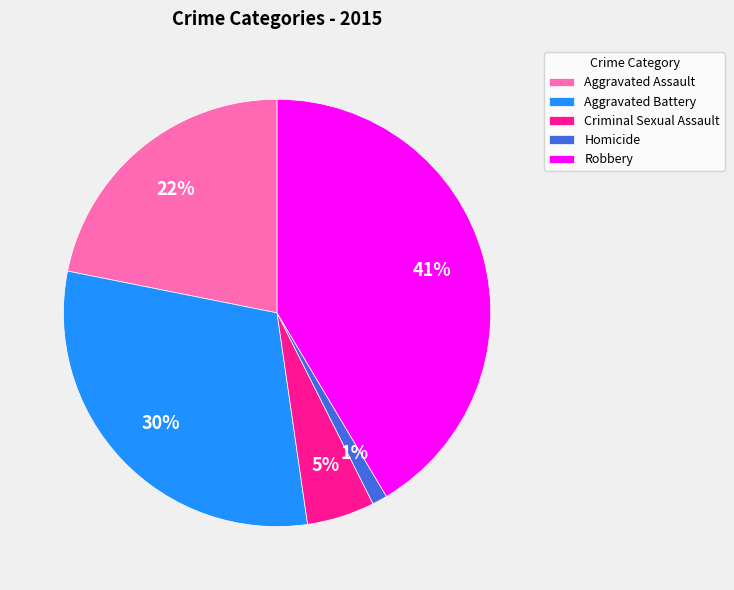

Which slice is the smallest?

Homicide